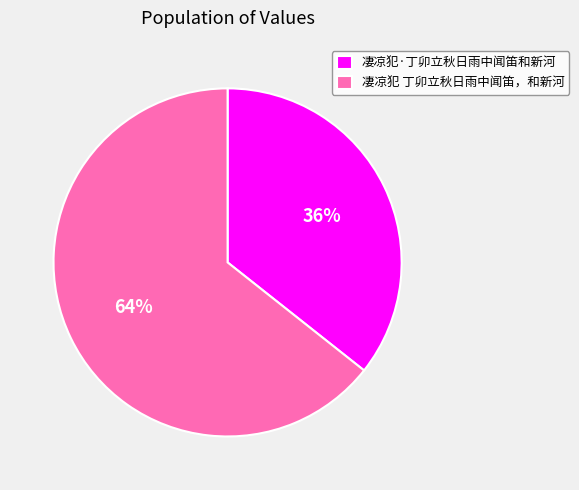

Which category has the smallest portion of the pie?

凄凉犯·丁卯立秋日雨中闻笛和新河